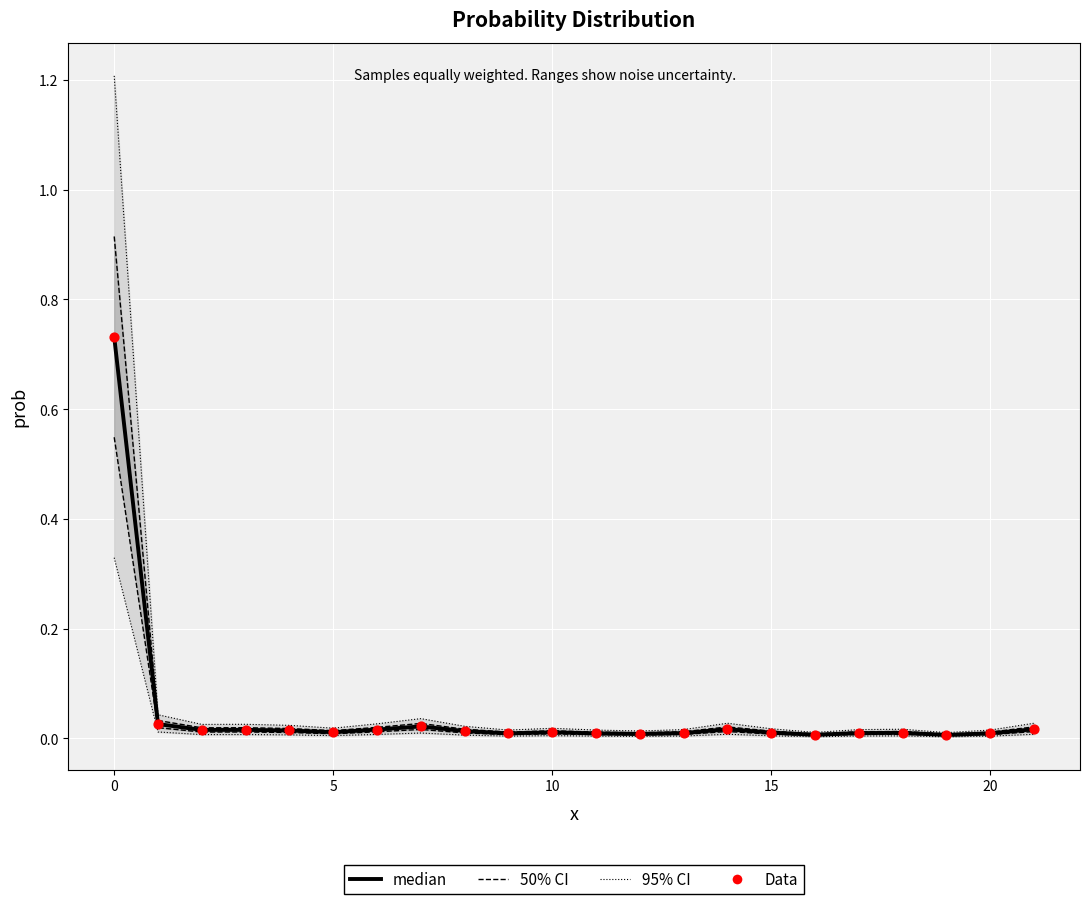

Is the value of Data at 13 greater than the value of median at 9?

Yes